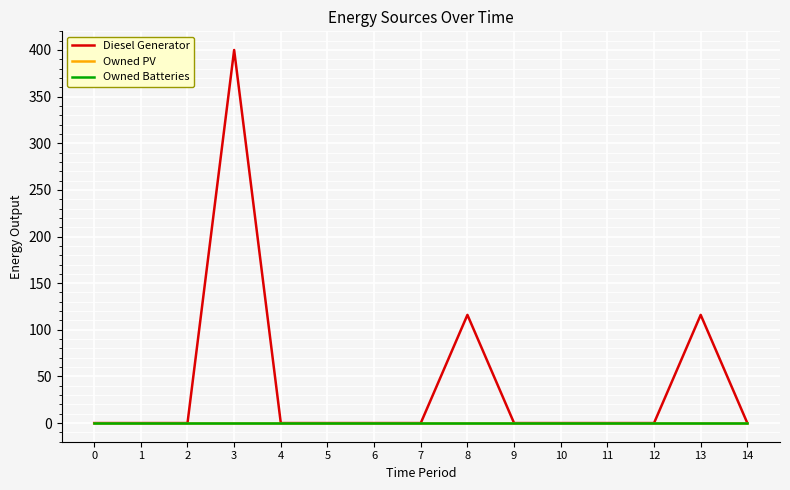

Is this an area chart (filled region under the line)?

No